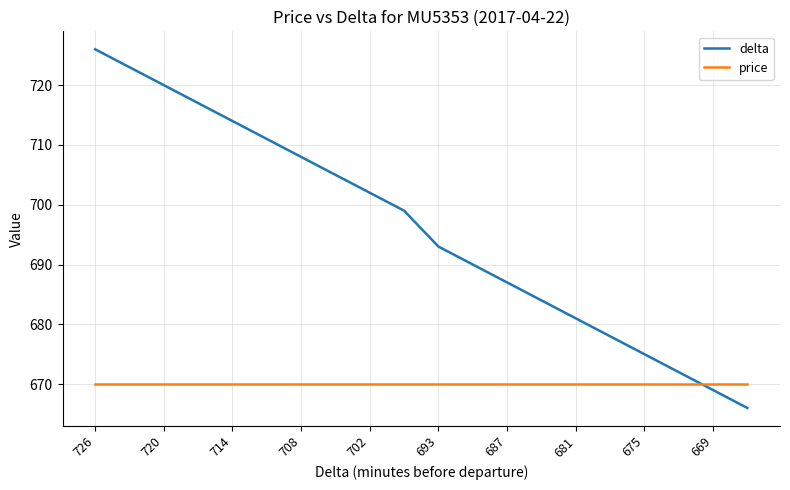

What is the maximum value shown in the chart?

726